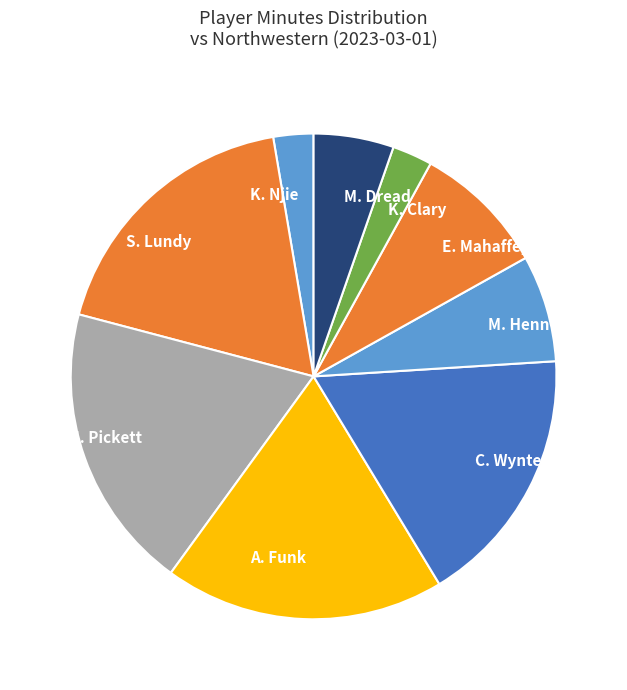

Does C. Wynter account for over 50% of the chart?

No